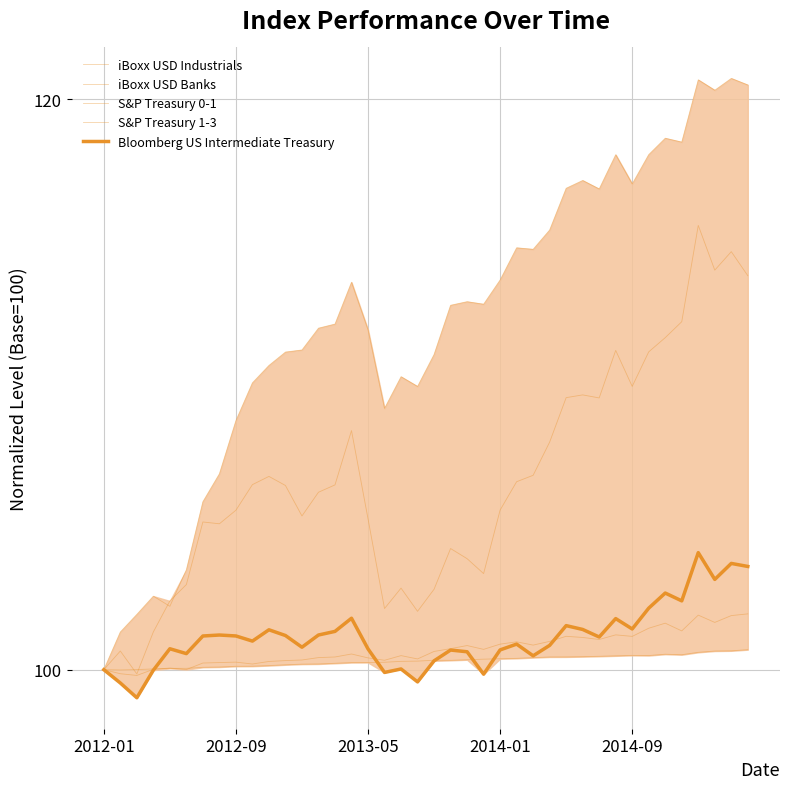

In iBoxx USD Industrials, how many points are lower than both neighbors (excluding endpoints)?

9